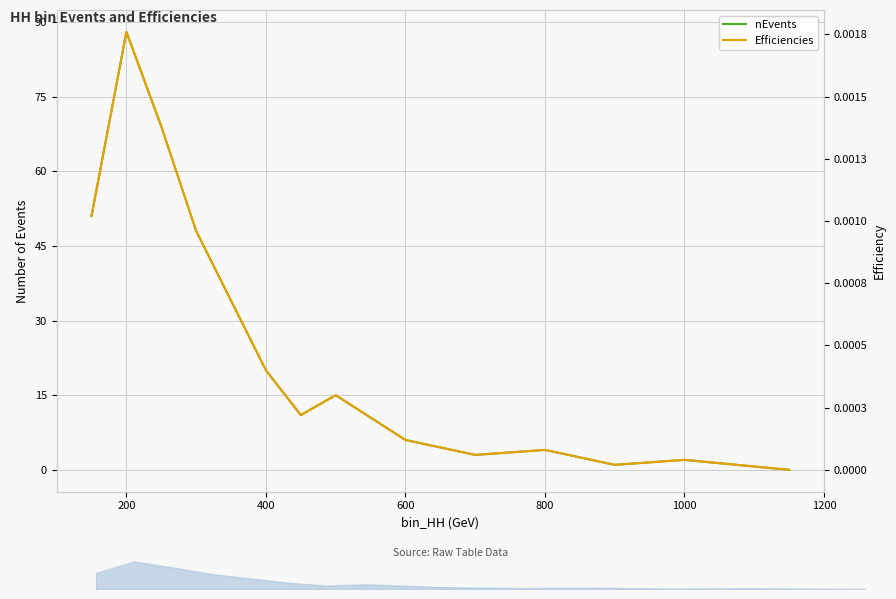

At 400, list the series in order from smallest to largest.

Efficiencies, nEvents